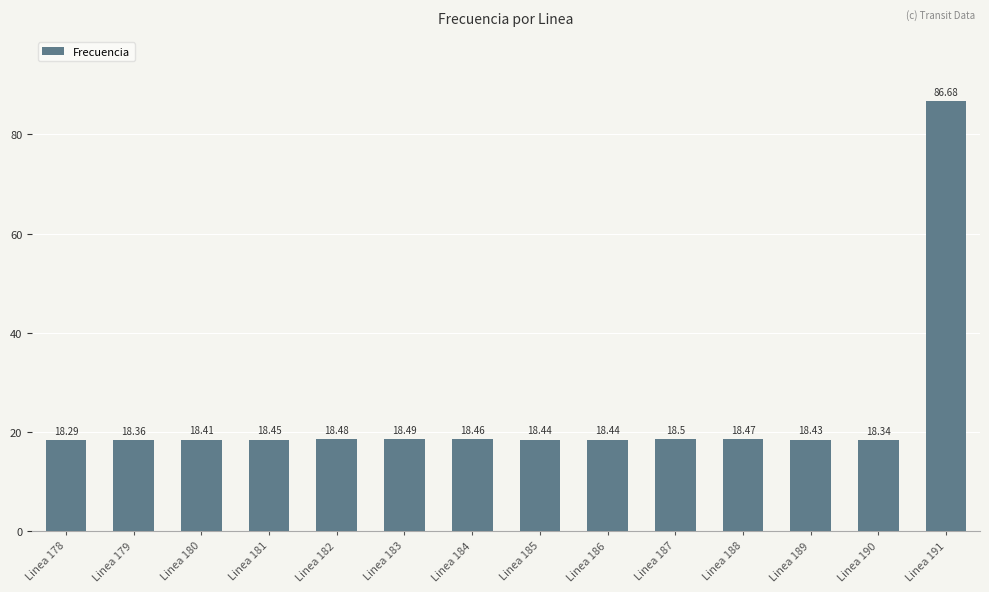

Are the bars grouped side by side (vs. stacked)?

No